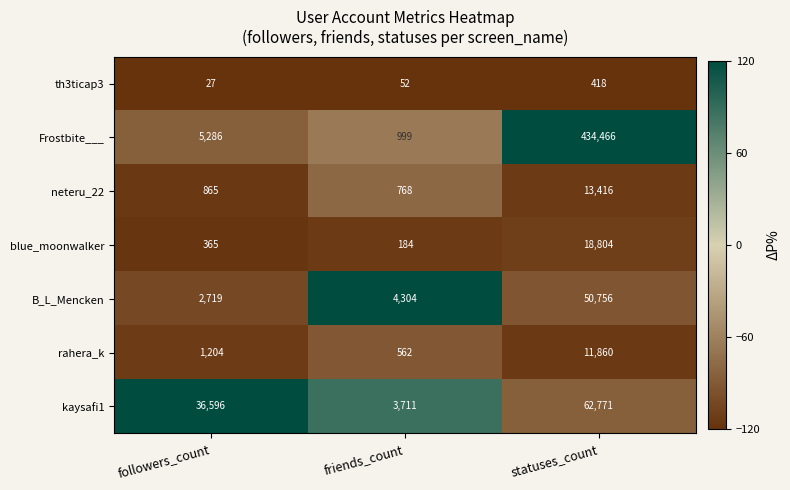

Rank the series at friends_count from lowest to highest value.

th3ticap3, blue_moonwalker, rahera_k, neteru_22, Frostbite___, kaysafi1, B_L_Mencken